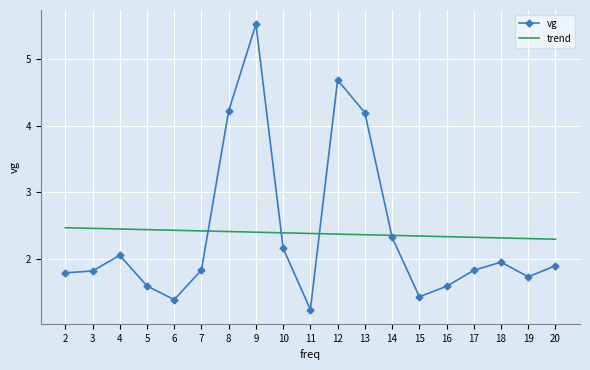

At which label does vg reach its peak?

9